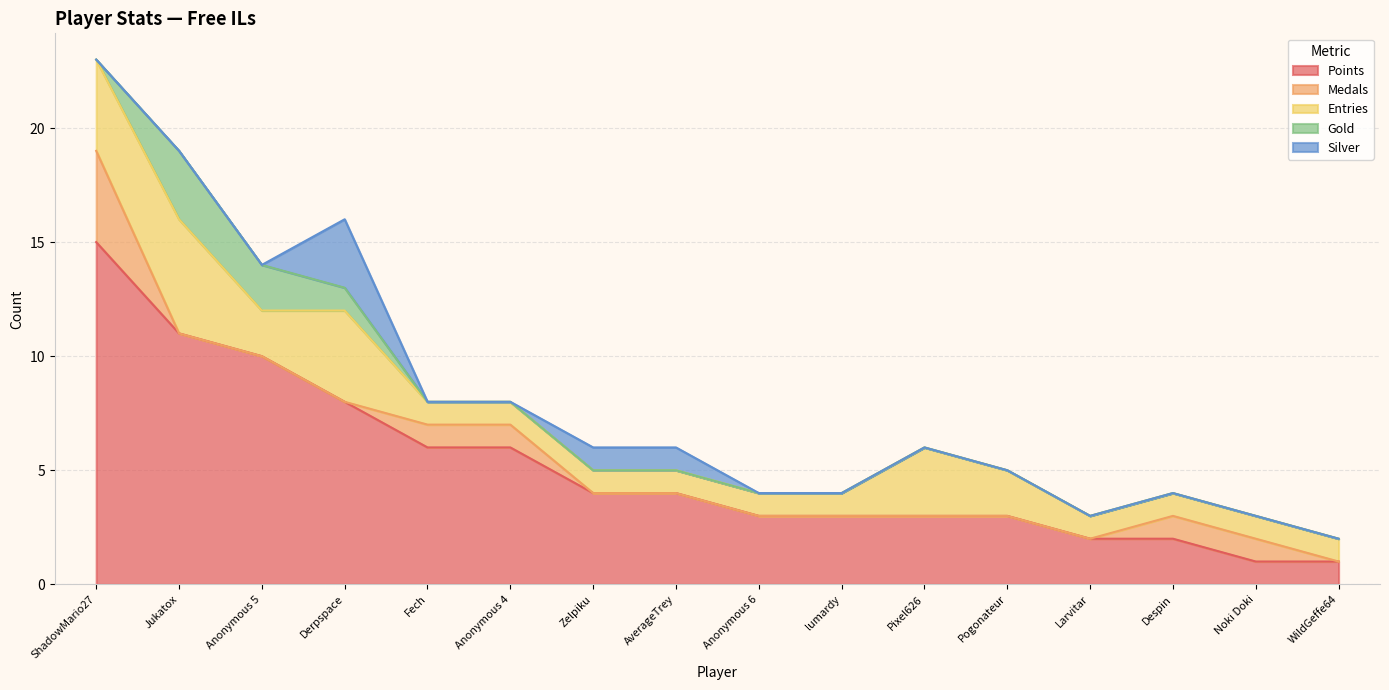

How many lines are shown in the chart?

5